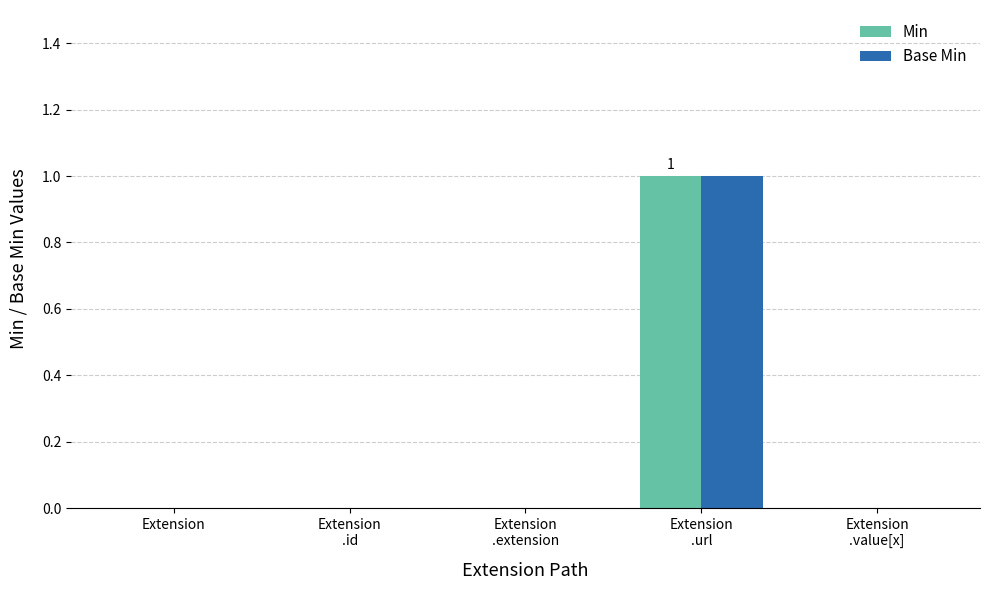

The value of Min at Extension is 0. True or false?

True